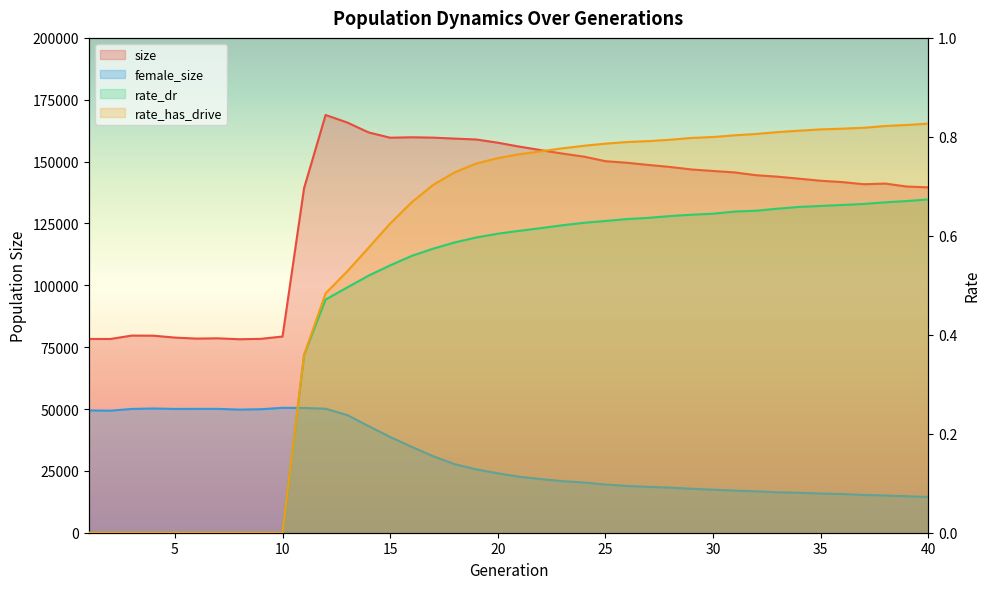

True or false: rate_dr and female_size cross at least once.

False